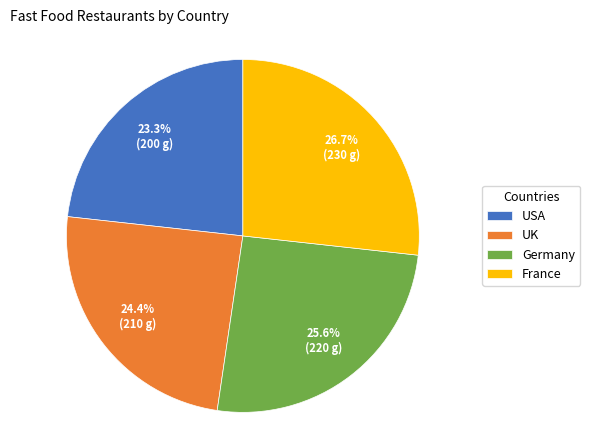

How many segments does this pie chart have?

4